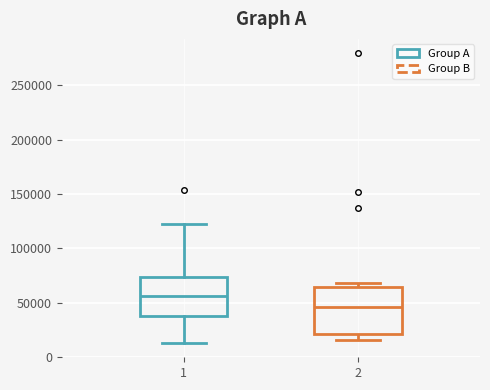

Reading left to right, transcribe this box plot: for each box, give where its median line is, the range the box spans, and where its two whiskers end, as read against the y-axis. The values are not printed on the chart, so give them approximately, as read against the axis.

1: median 55000, box 40000 to 75000, whiskers 15000 to 120000
2: median 45000, box 20000 to 65000, whiskers 15000 to 70000